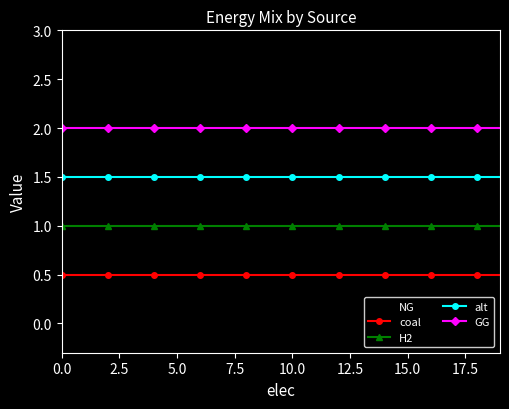

What is the value of the GG point at the 10th from the left?

2.0